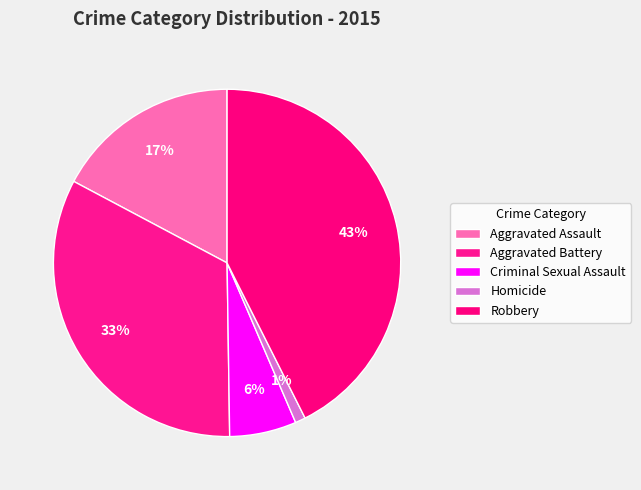

To the nearest percent, what is the average slice percentage?

20%